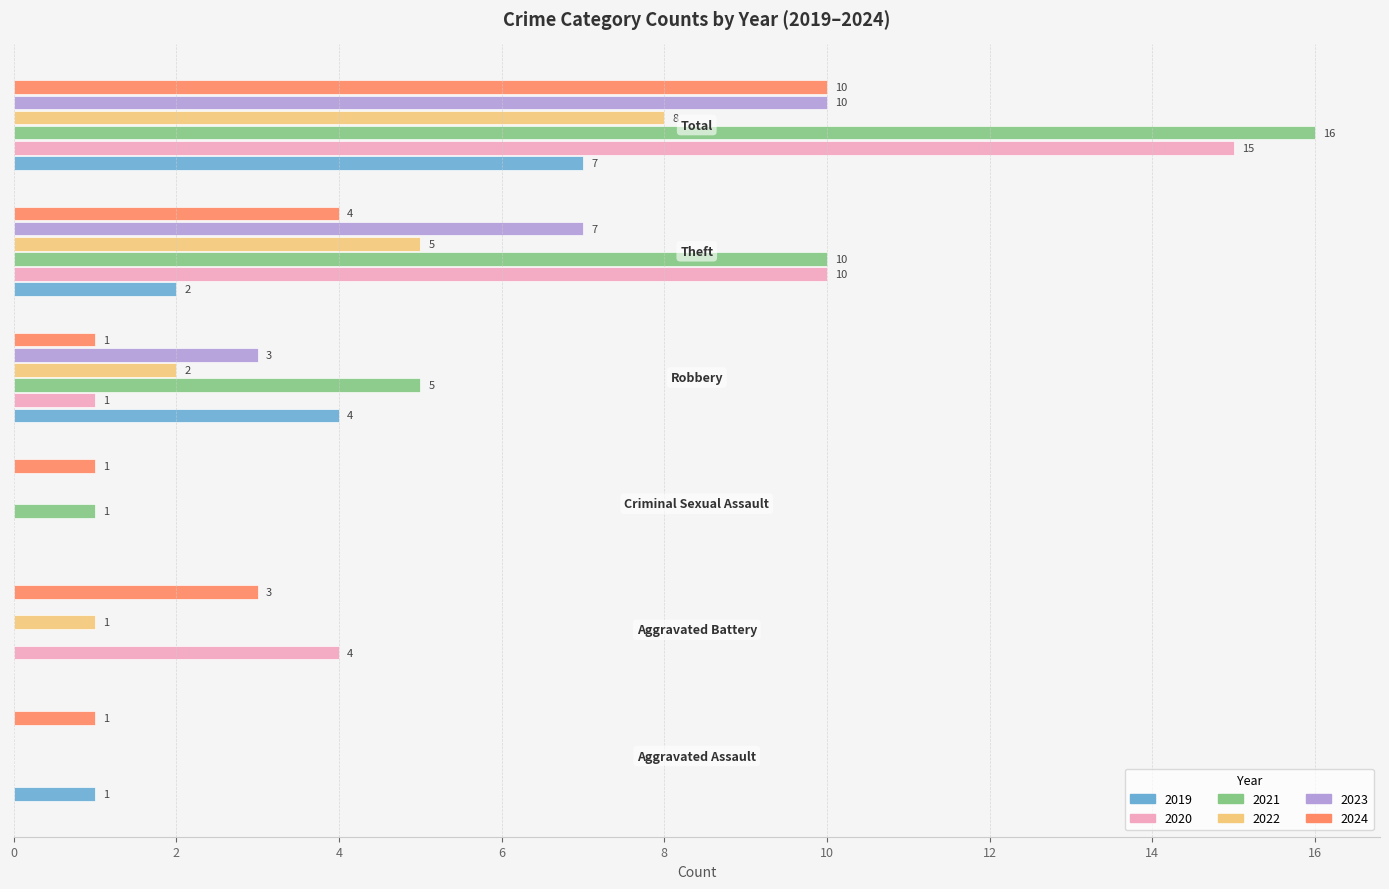

Which series has the largest total across all categories?

2021